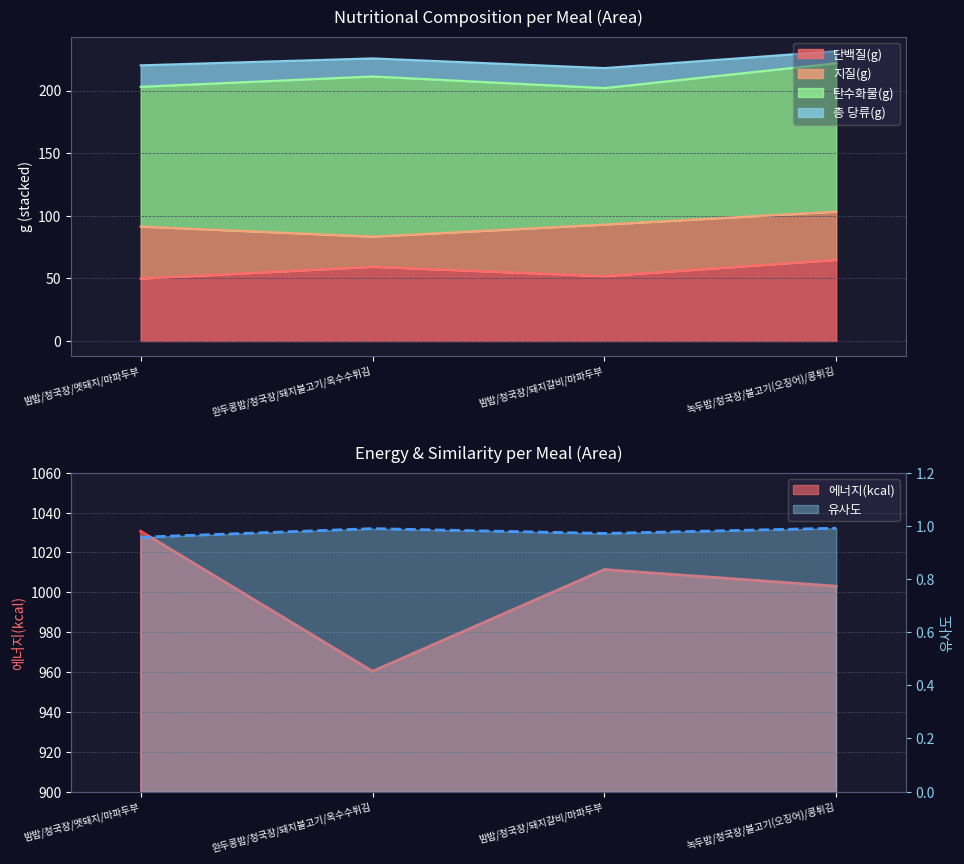

At how many categories does at least one series exceed 2?

4